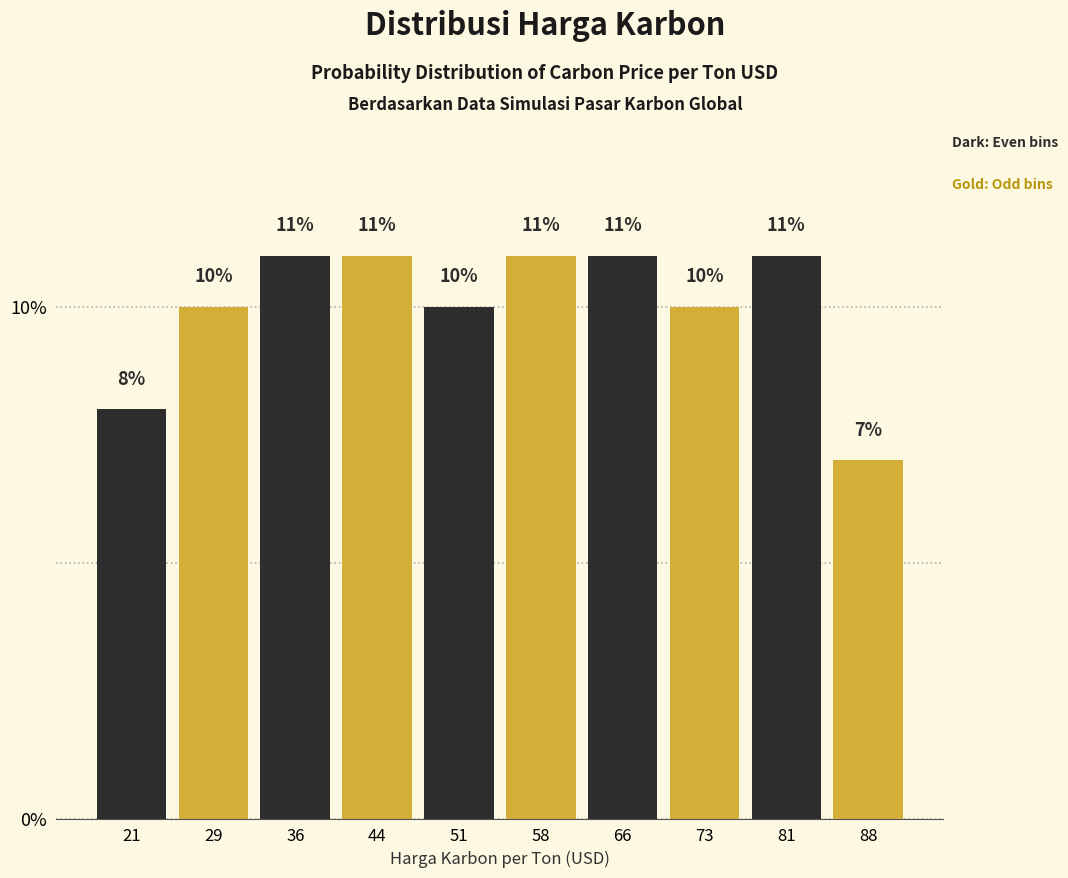

Reading left to right, what are all the values shown in this chart?

21=8.0	29=10.0	36=11.0	44=11.0	51=10.0	58=11.0	66=11.0	73=10.0	81=11.0	88=7.0